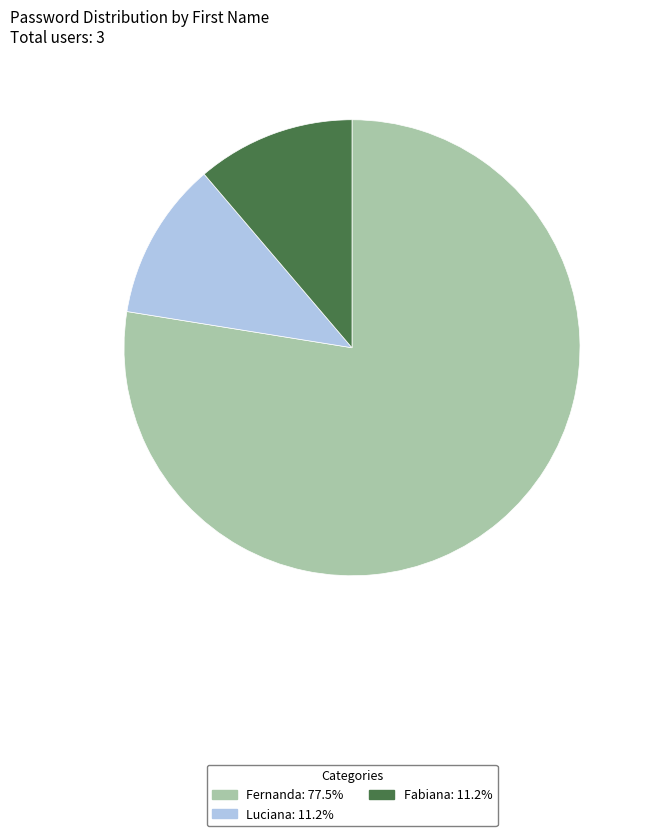

Count the number of slices in the pie.

3